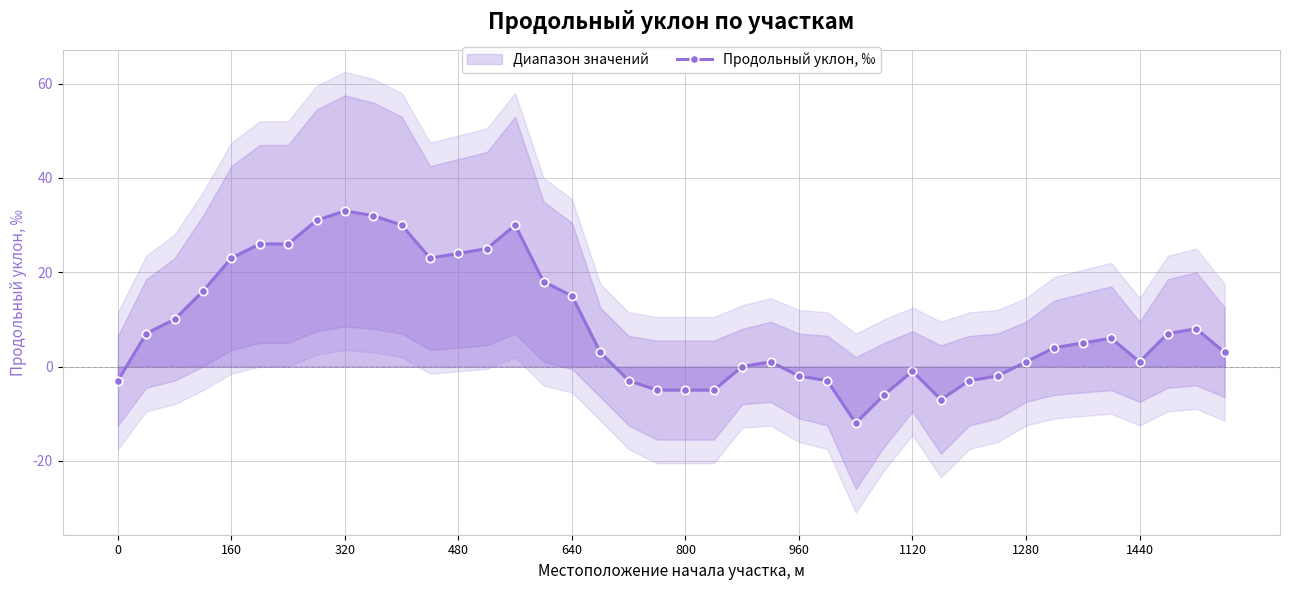

How many distinct data groups are displayed?

1